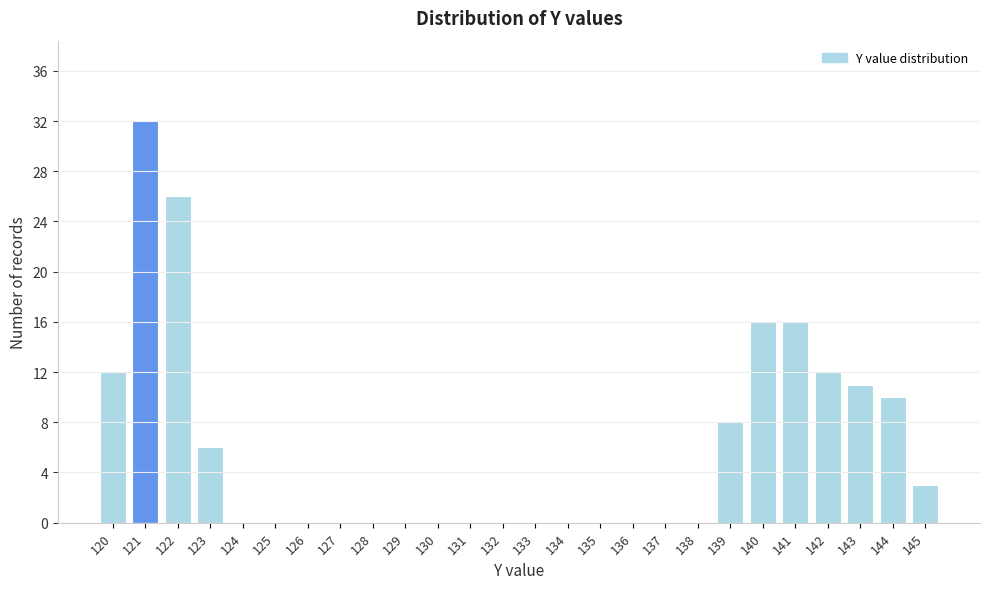

Reading left to right, transcribe all the data shown in this chart.

120=12	121=32	122=26	123=6	124=0	125=0	126=0	127=0	128=0	129=0	130=0	131=0	132=0	133=0	134=0	135=0	136=0	137=0	138=0	139=8	140=16	141=16	142=12	143=11	144=10	145=3